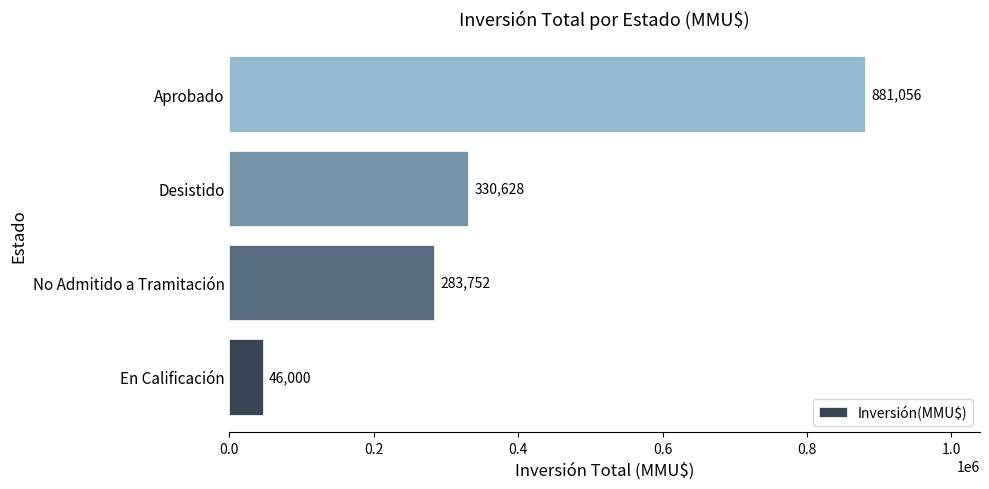

Where is the data nearest to the value 463528?

Desistido